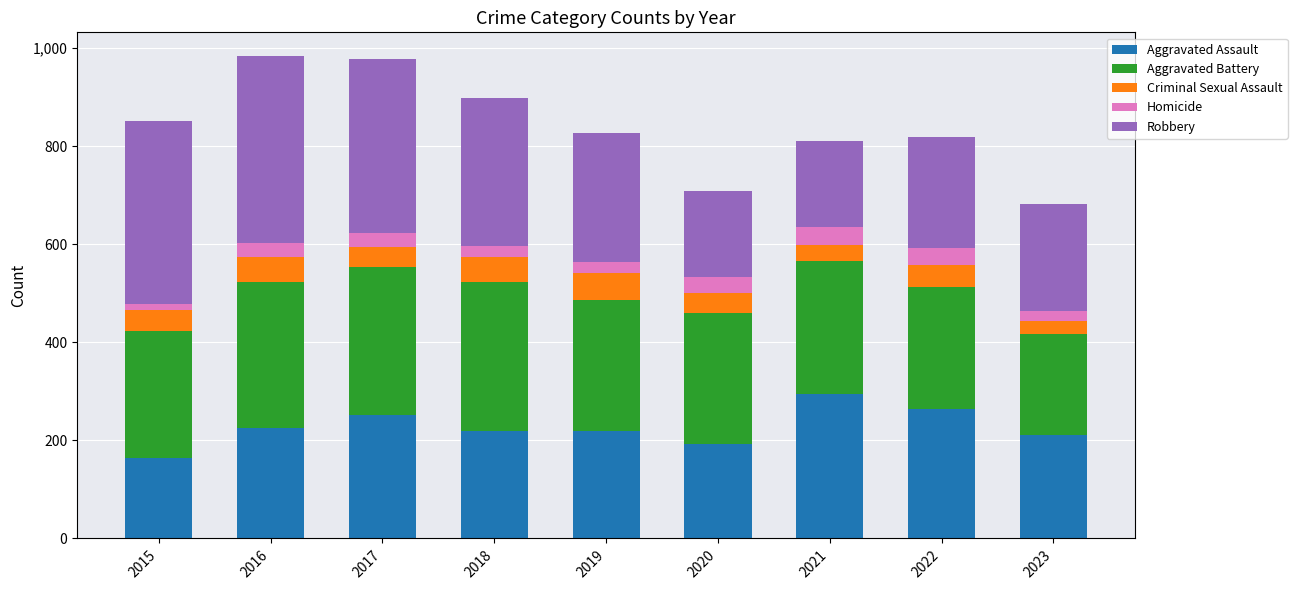

Is it true that Aggravated Assault equals 211 at 2023?

True